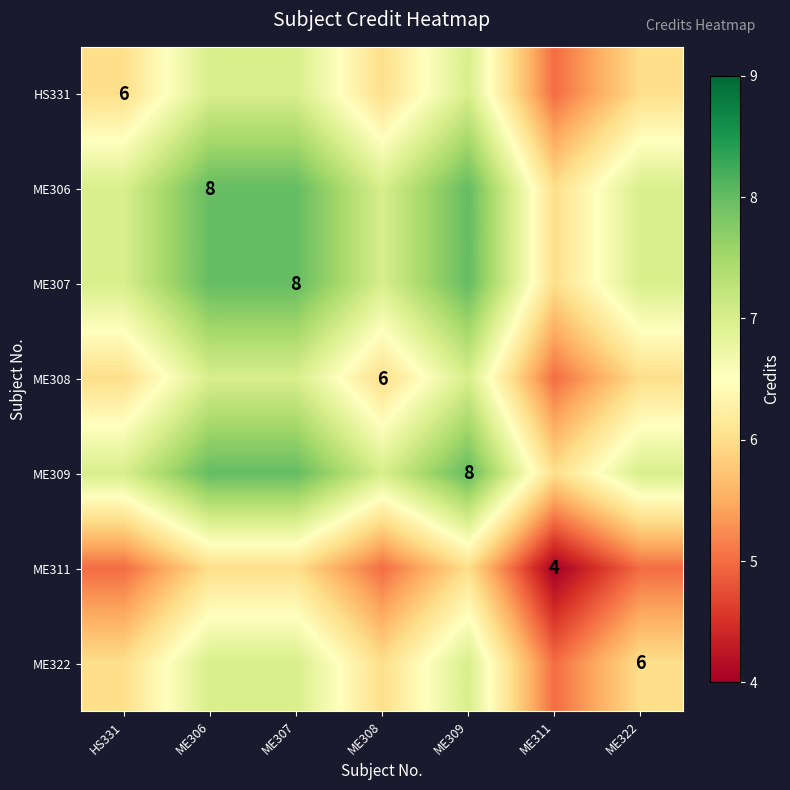

The value of ME309 at ME309 is 3. True or false?

False